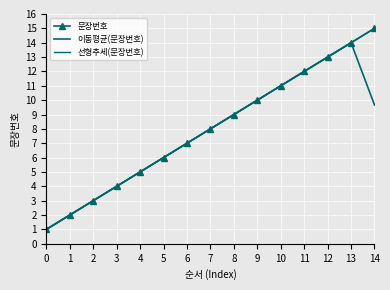

True or false: 문장번호 and 이동평균(문장번호) intersect in this chart.

False